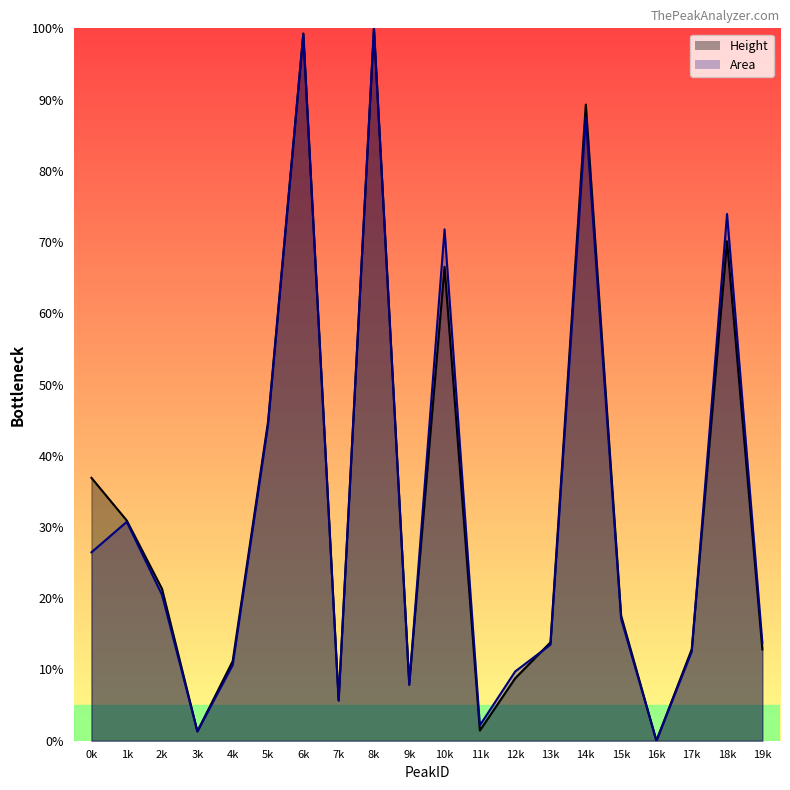

At how many categories does at least one series exceed 55?

5